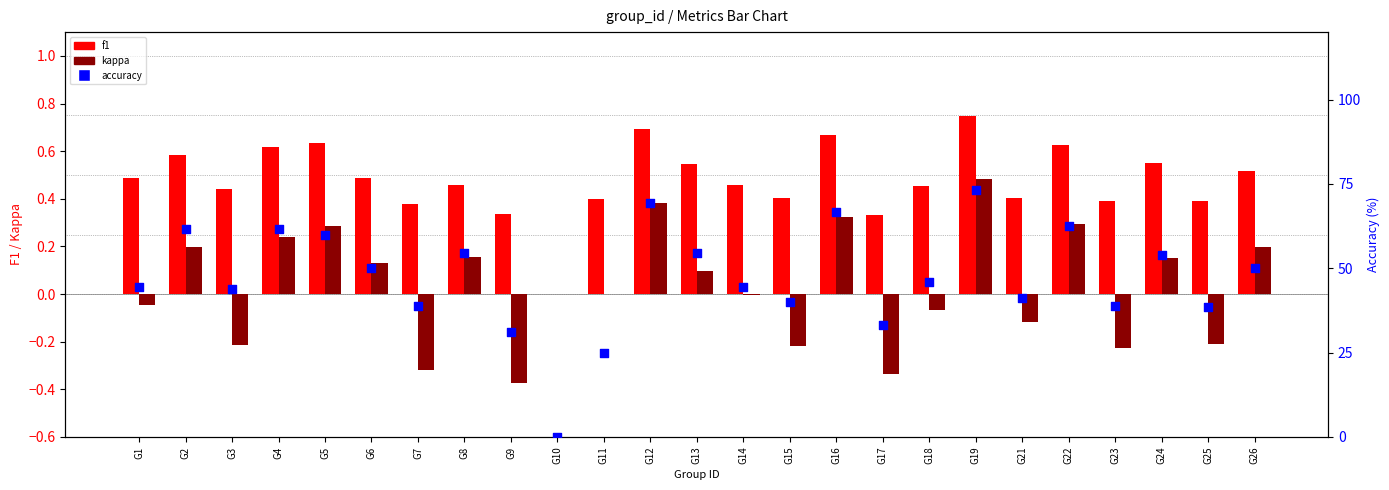

What are all the series names shown in the legend?

f1, kappa, accuracy